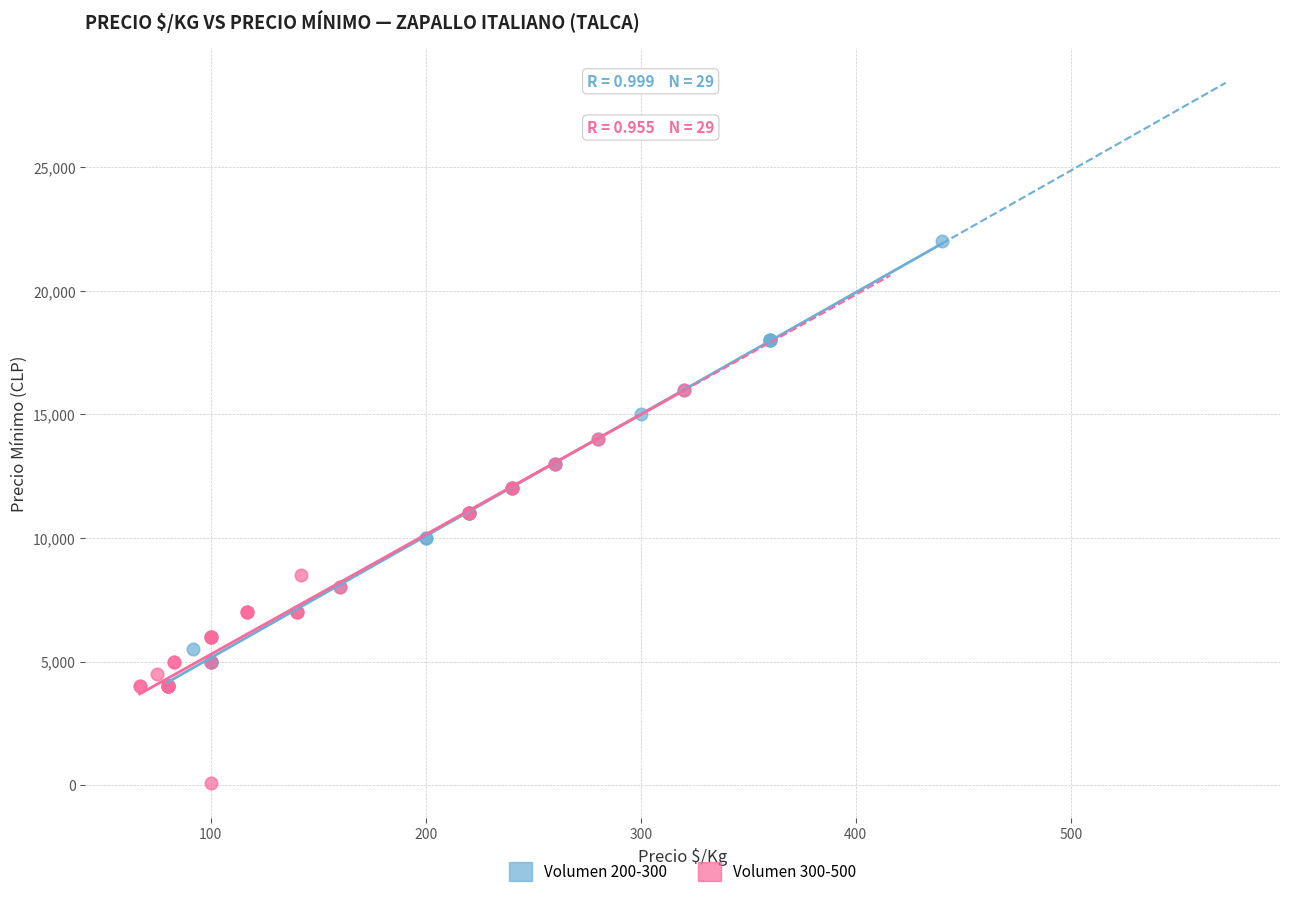

Which series has the widest spread of Y values?

Volumen 200-300